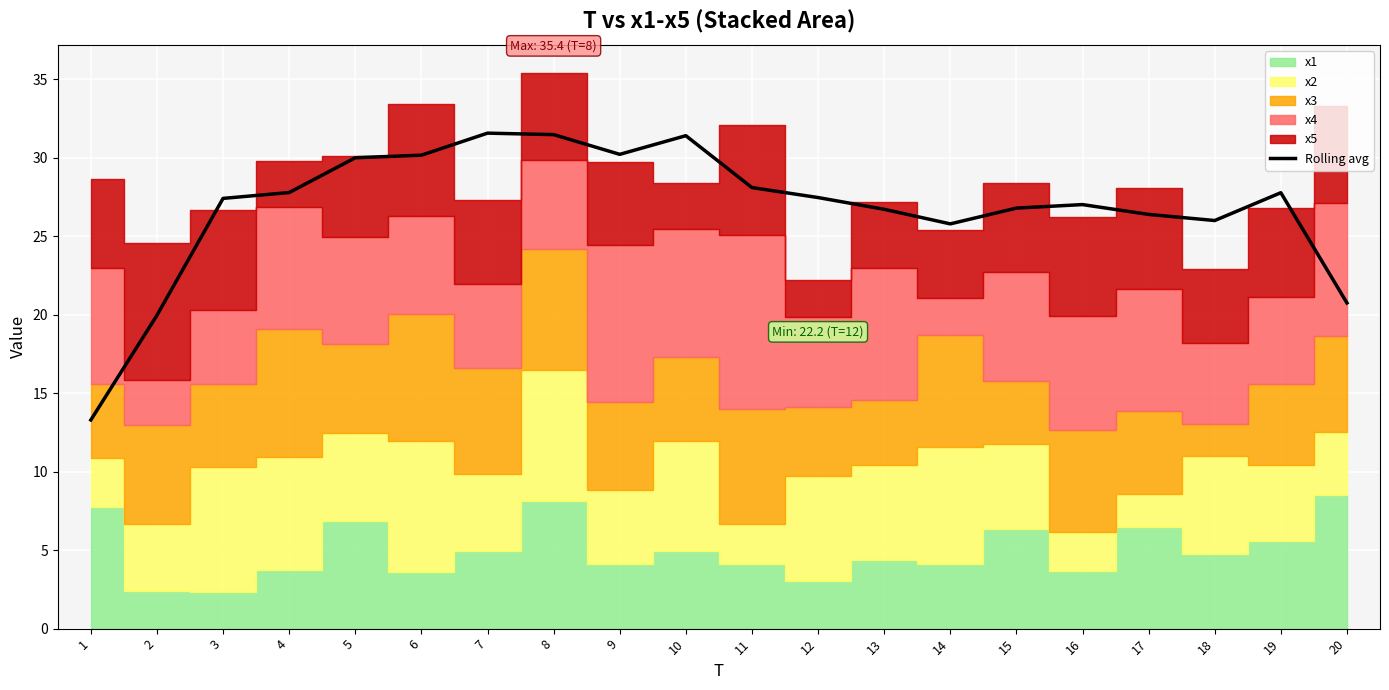

What is the lowest value of the Rolling avg series?

13.3